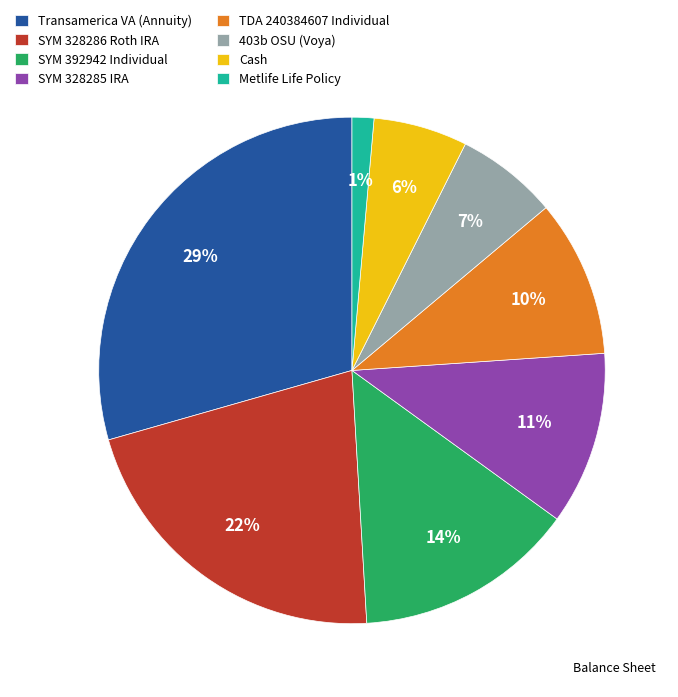

To the nearest percent, what is the combined percentage of Transamerica VA (Annuity) and TDA 240384607 Individual?

39%